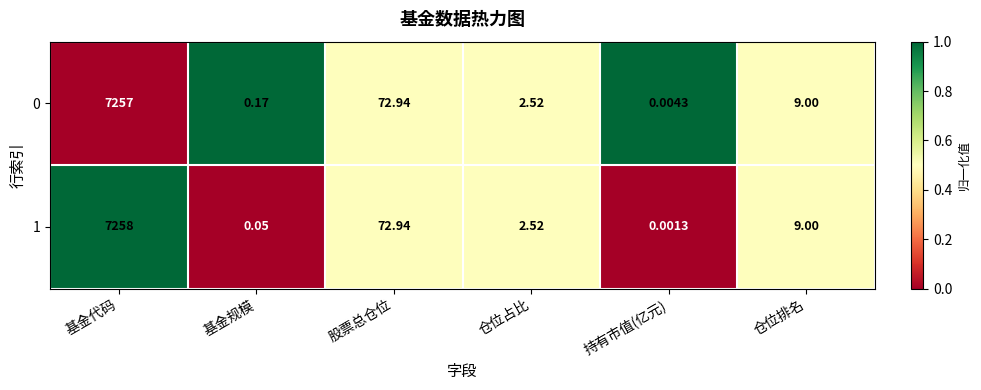

List the labels in order of 1 value, largest first.

基金代码, 股票总仓位, 仓位排名, 仓位占比, 基金规模, 持有市值(亿元)